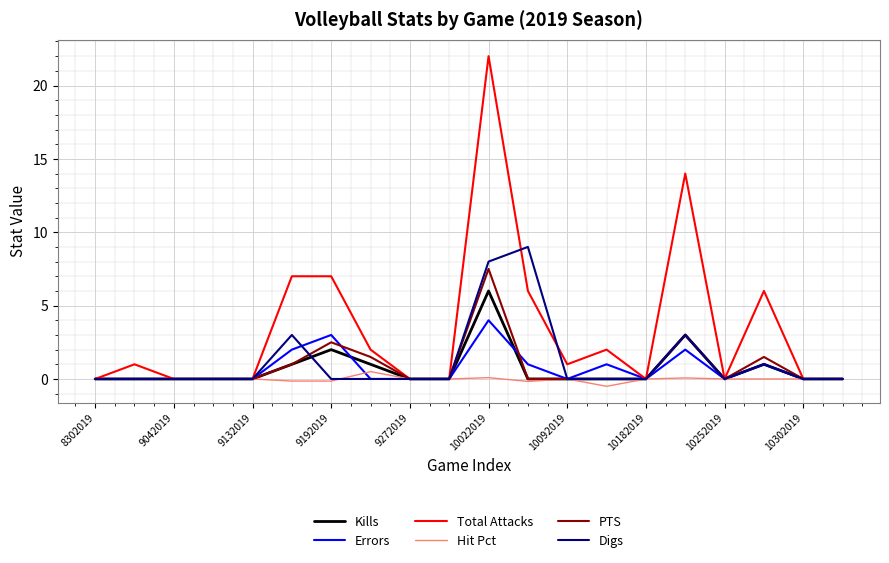

What is the minimum value for Hit Pct?

-0.5